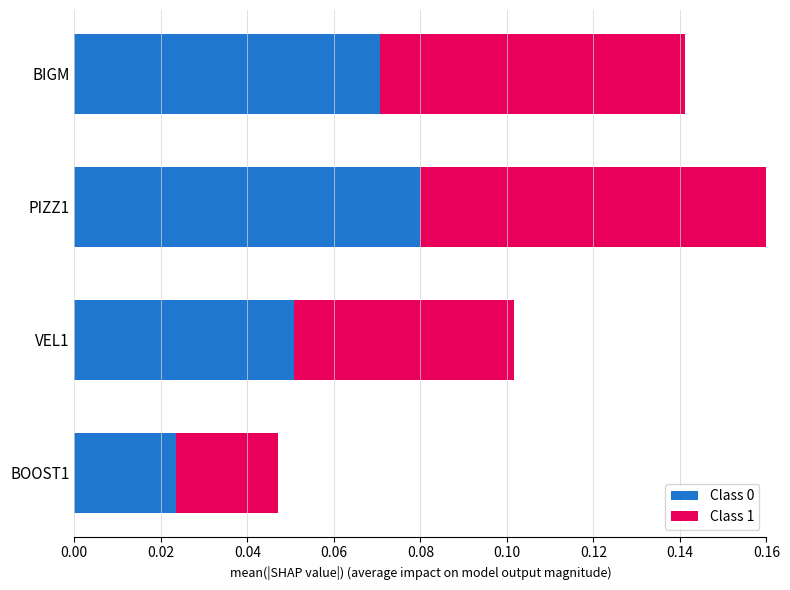

Which category has the lowest value in the Class 0 series?

BOOST1